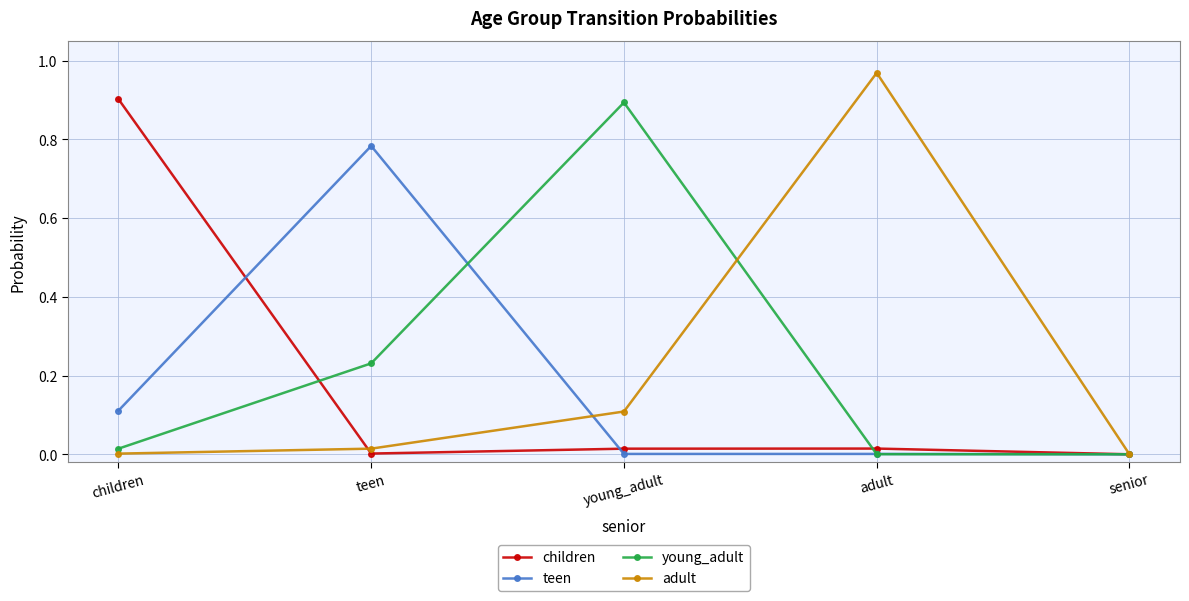

Is the value of children at young_adult greater than the value of adult at young_adult?

No